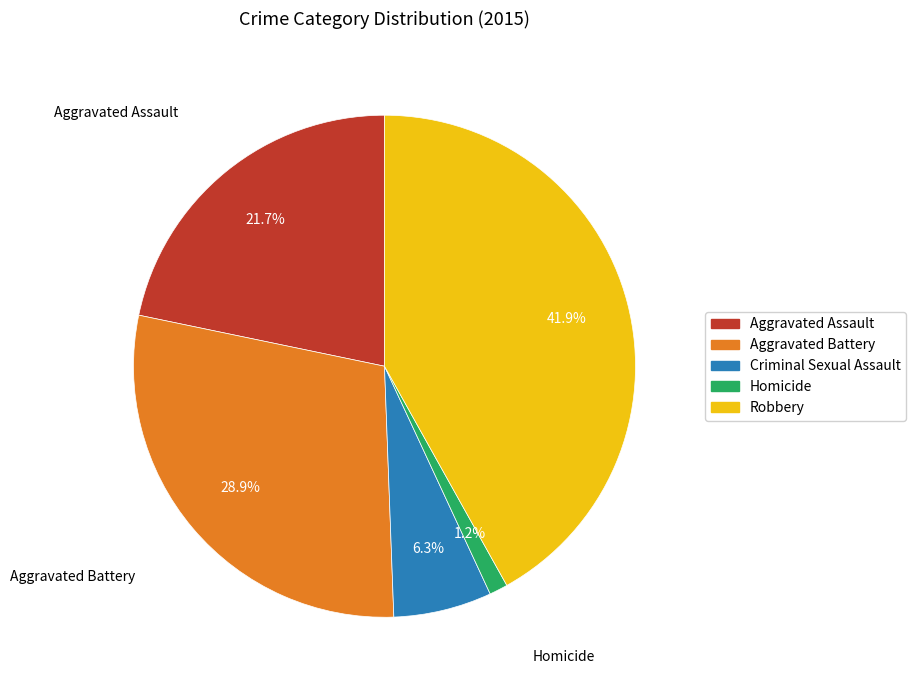

To the nearest percent, what portion does Criminal Sexual Assault represent?

6%